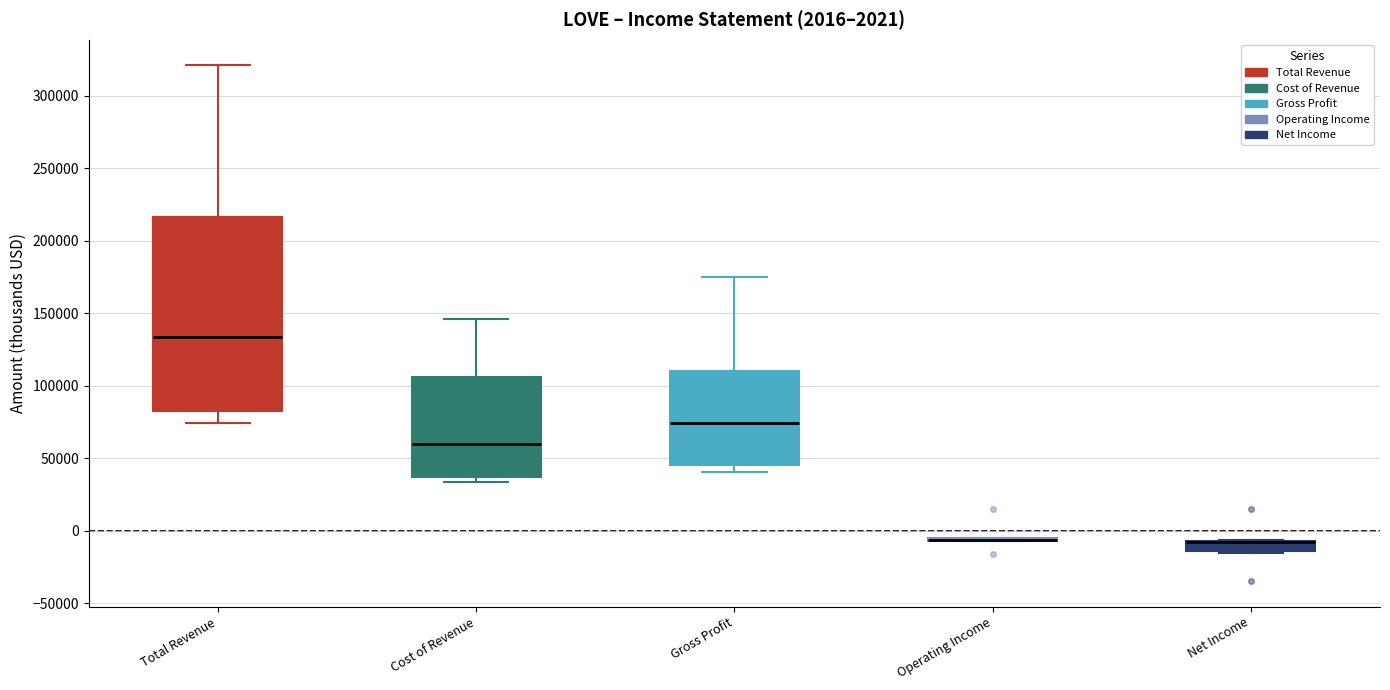

Comparing the boxes themselves (not the whiskers), which one is the tallest?

Total Revenue